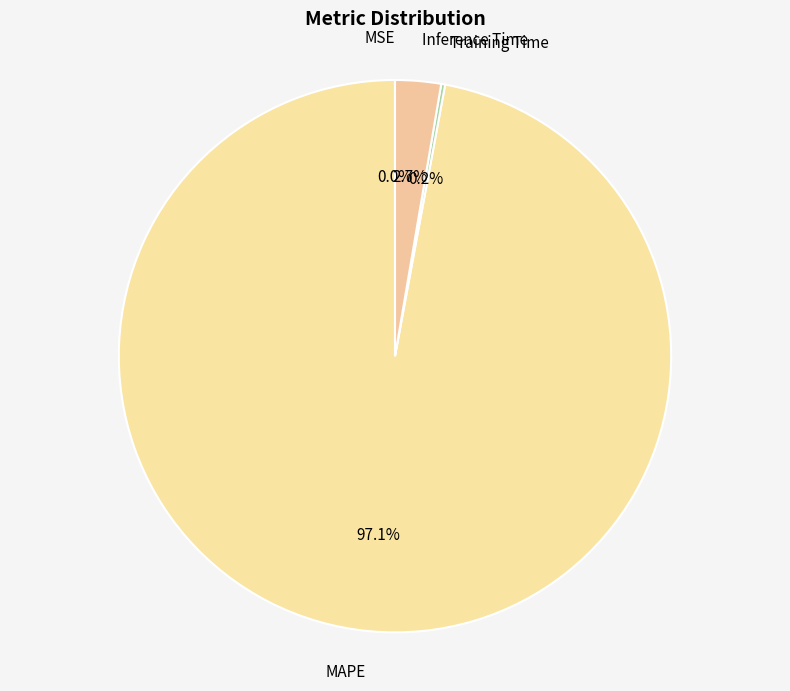

What percentage do Inference Time and MAPE together represent?

99.8%